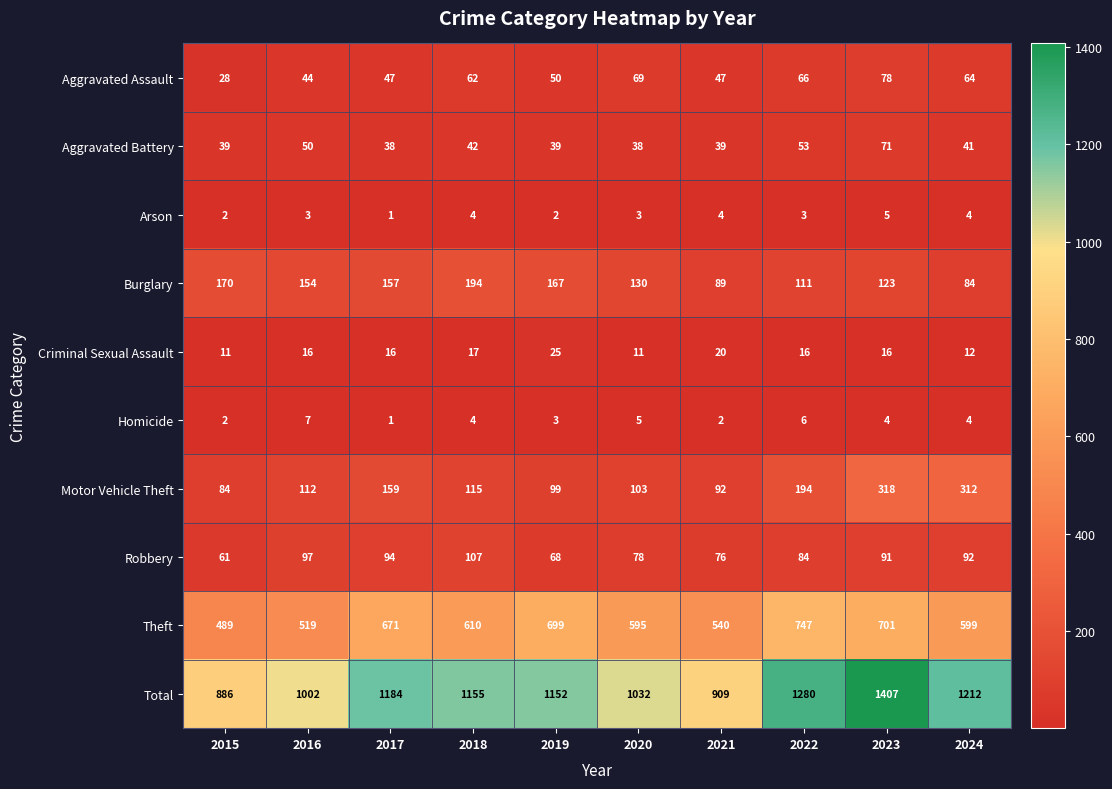

What is the minimum value shown in the chart?

1